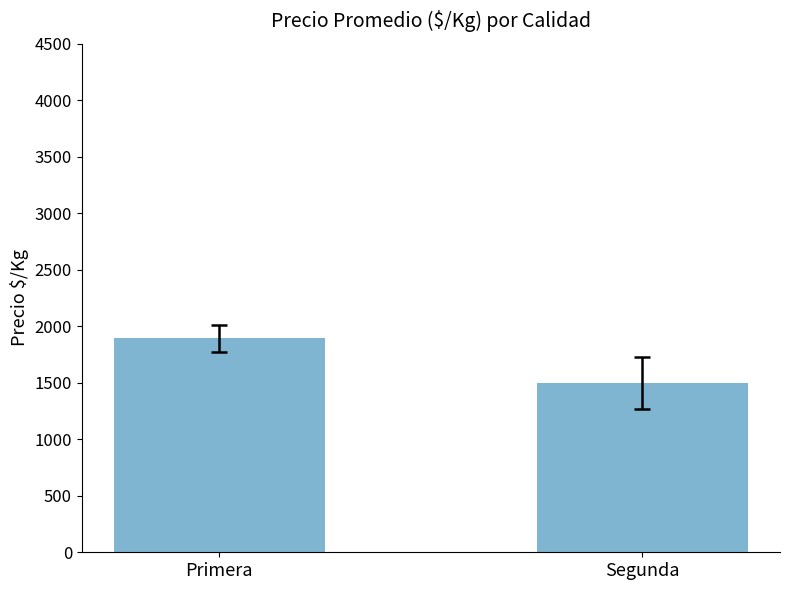

What is the label of the 2nd bar from the right?

Primera